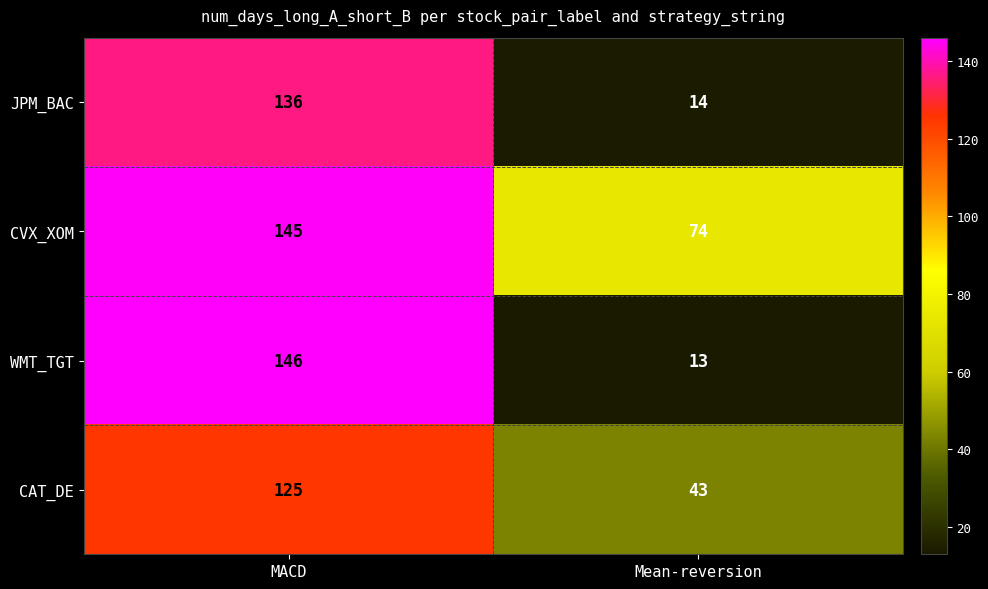

At which label is WMT_TGT closest to 79?

Mean-reversion